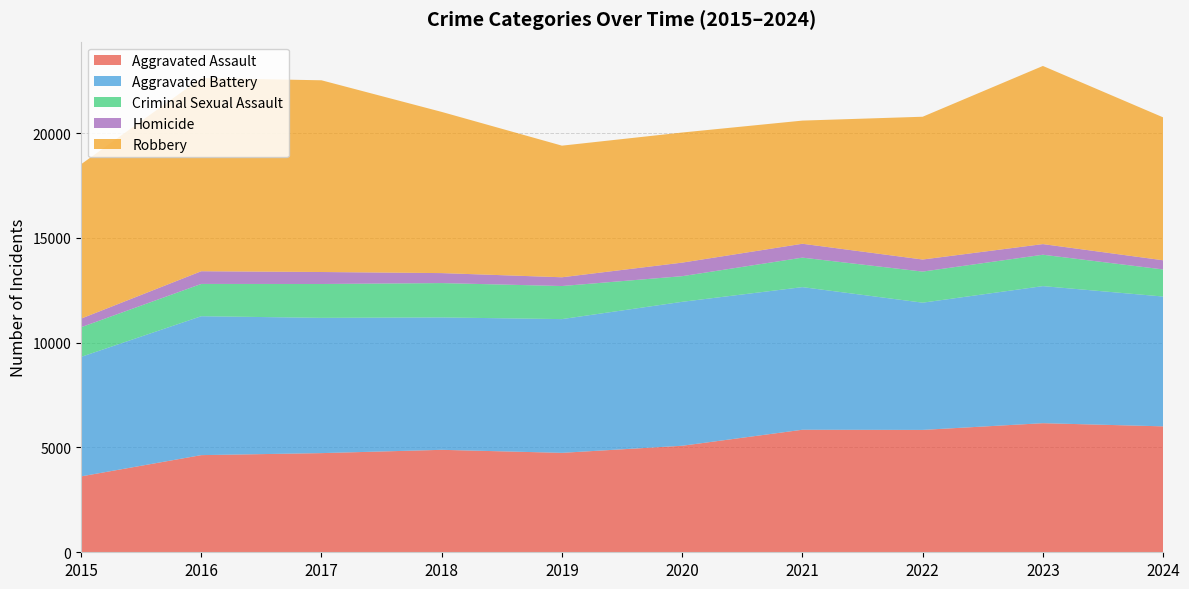

Reading left to right, what are all the values shown in this chart?

Aggravated Assault: 2015=3620	2016=4635	2017=4731	2018=4888	2019=4744	2020=5082	2021=5846	2022=5838	2023=6159	2024=6008
Aggravated Battery: 2015=5702	2016=6628	2017=6454	2018=6317	2019=6381	2020=6868	2021=6805	2022=6071	2023=6540	2024=6194
Criminal Sexual Assault: 2015=1414	2016=1540	2017=1615	2018=1639	2019=1578	2020=1223	2021=1407	2022=1483	2023=1497	2024=1292
Homicide: 2015=411	2016=606	2017=572	2018=476	2019=418	2020=647	2021=662	2022=576	2023=508	2024=438
Robbery: 2015=7364	2016=9218	2017=9147	2018=7690	2019=6279	2020=6207	2021=5876	2022=6812	2023=8499	2024=6818